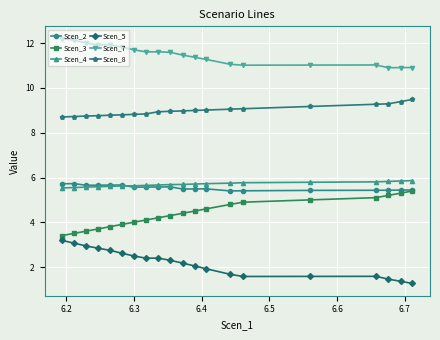

Count the Scen_4 values in the range 5 to 6.

20